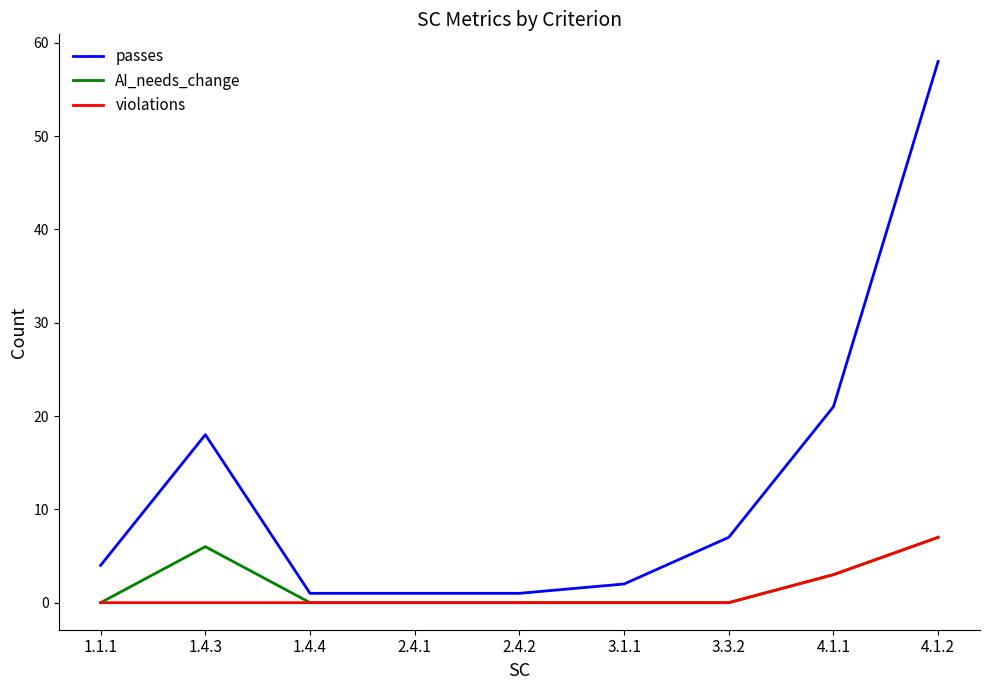

Reading left to right, transcribe all the data shown in this chart.

passes: 4	18	1	1	1	2	7	21	58
AI_needs_change: 0	6	0	0	0	0	0	3	7
violations: 0	0	0	0	0	0	0	3	7